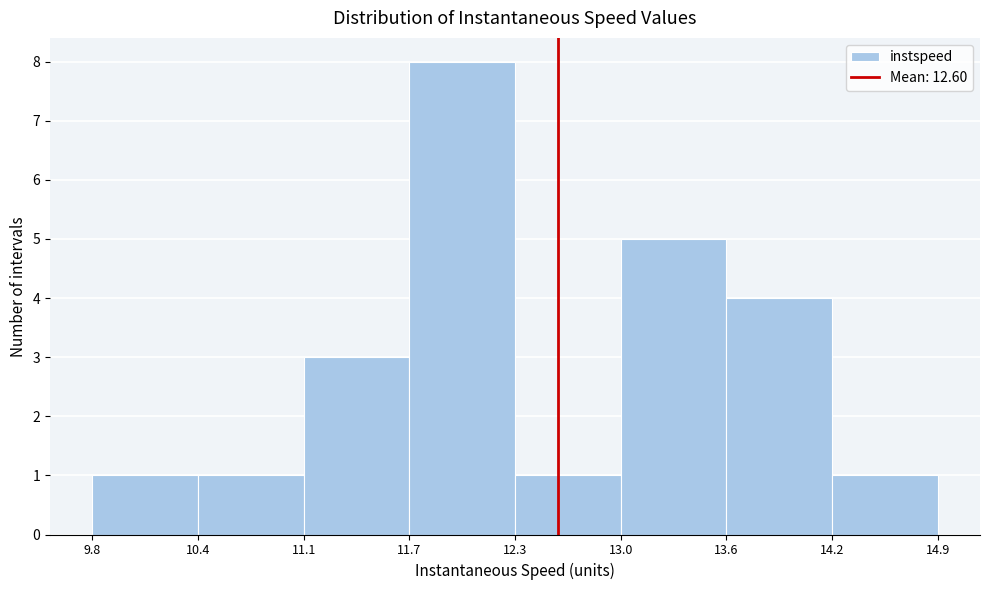

Which range on the x-axis has the tallest bar?

11.7 to 12.3